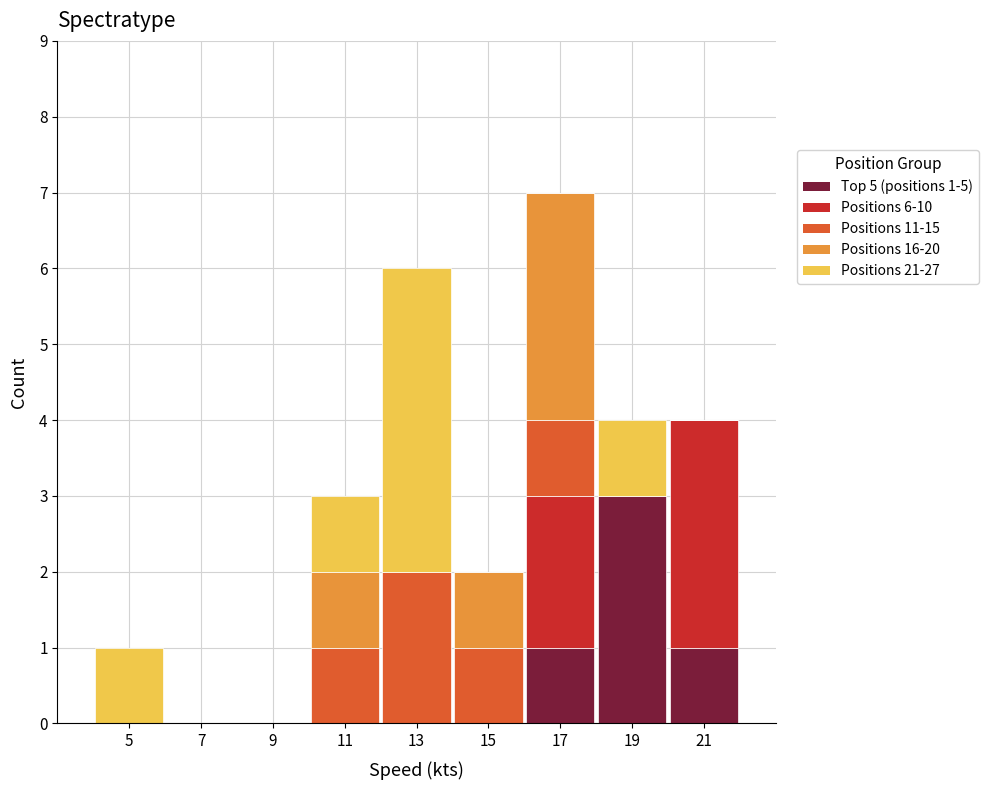

Which range on the x-axis has the tallest stacked bar (by total height)?

16 to 18